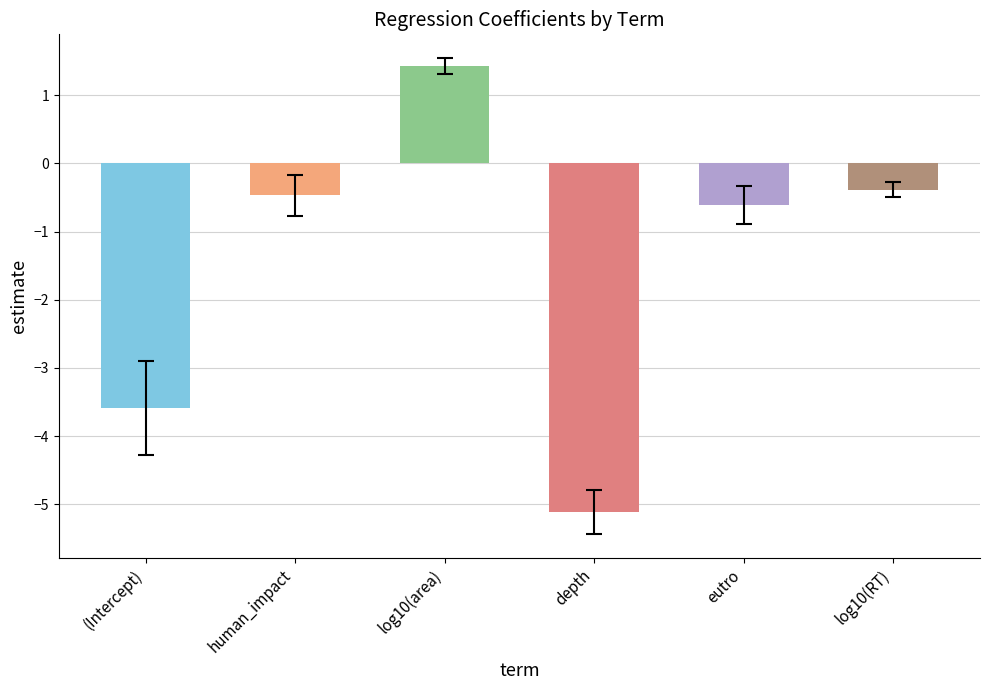

What is the sum of the values at log10(RT) and depth?

-5.5